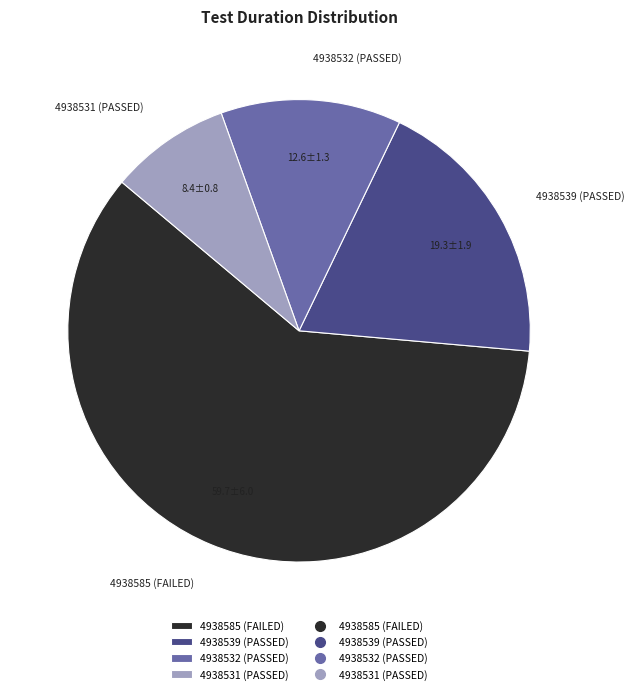

What is the ratio of the value at 4938531 (PASSED) to the value at 4938532 (PASSED)?

0.7